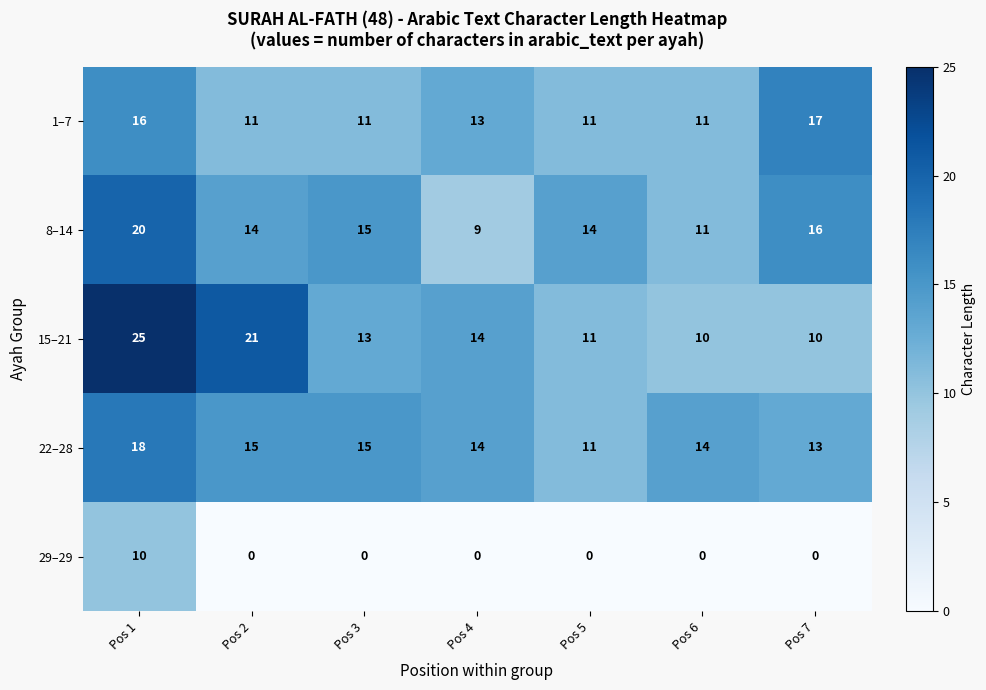

What is the difference between the maximum and minimum values in the 22–28 series?

7